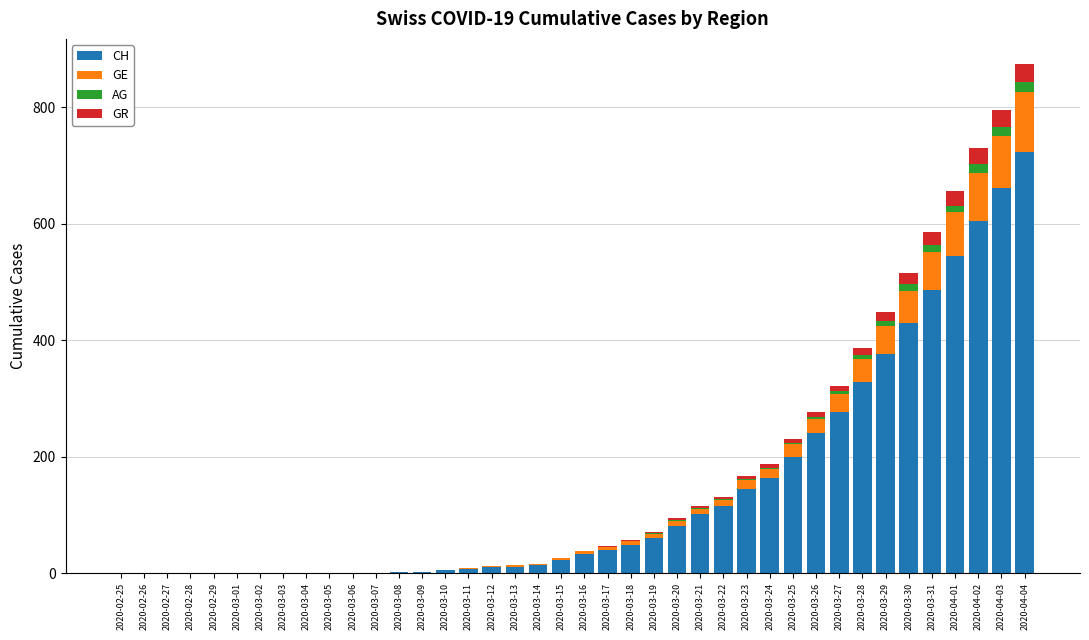

True or false: CH has a value of 506 at 2020-02-28.

False